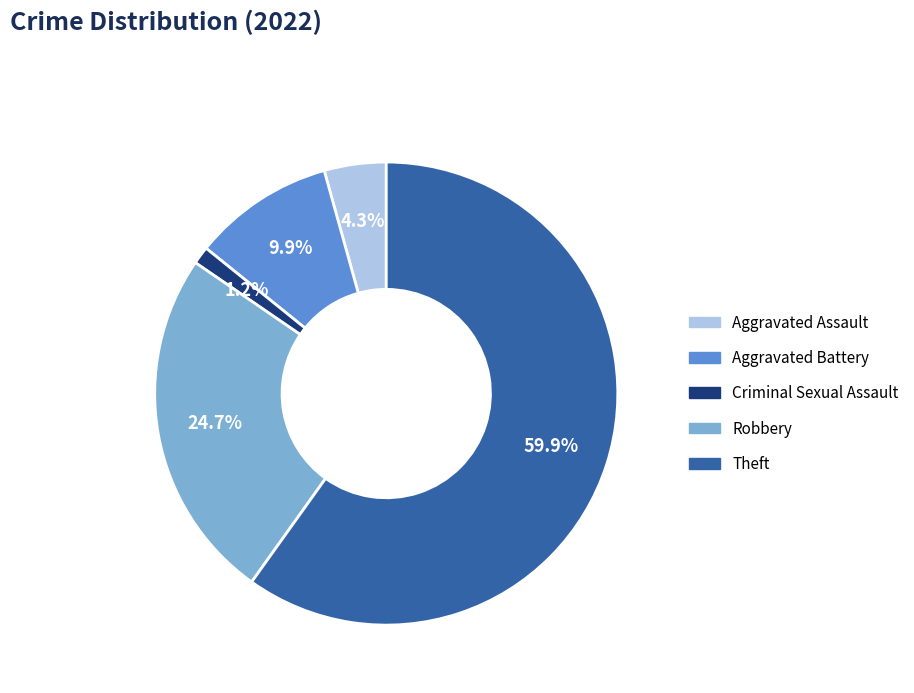

Which slice is the largest?

Theft